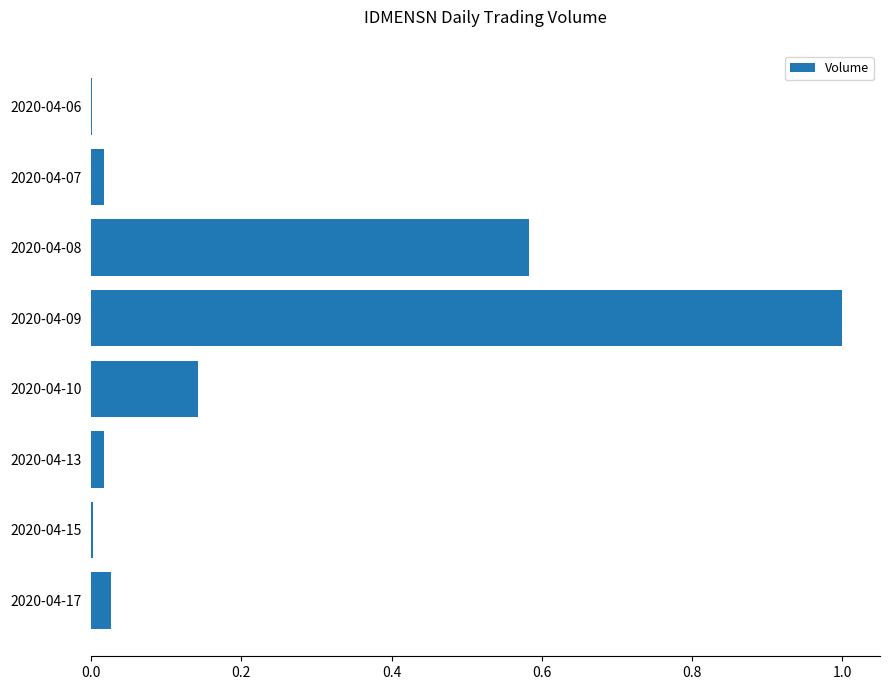

What is the sum of all values?

1.8